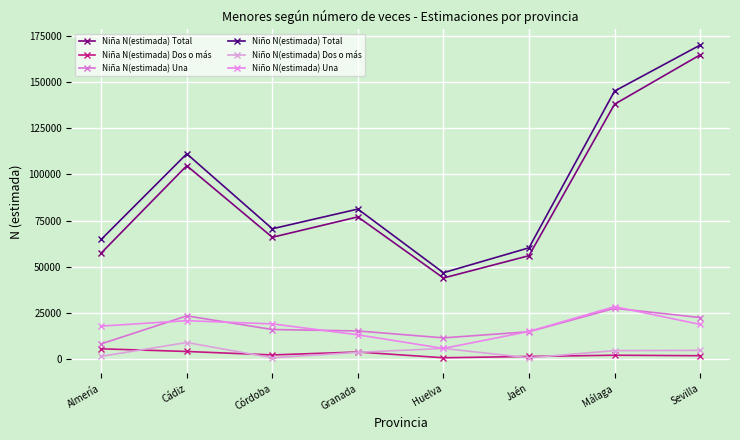

How many data points in Niña N(estimada) Dos o más are less than 2237?

4